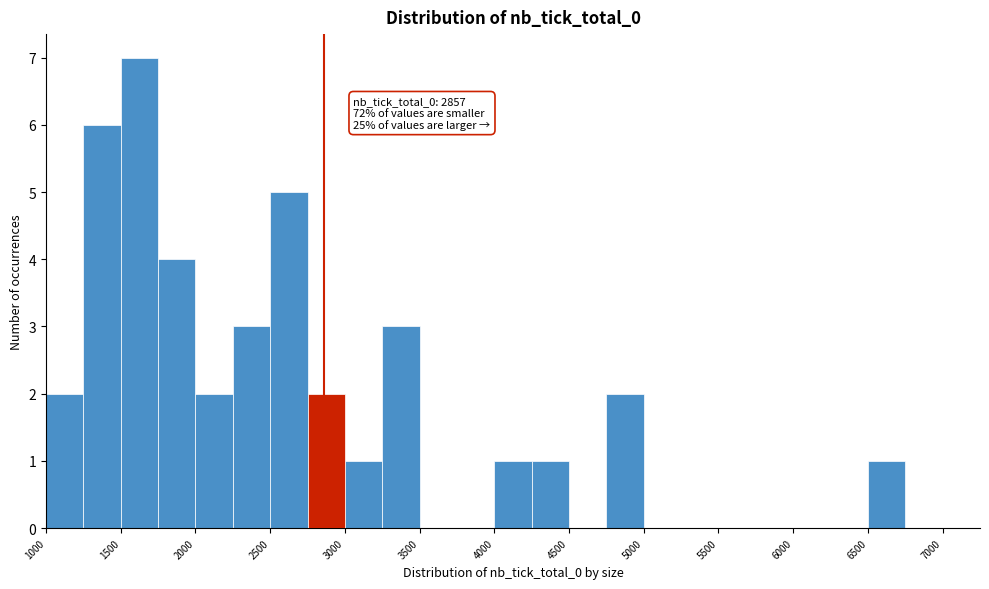

Over which range of the x-axis is the bar tallest?

1500 to 1750